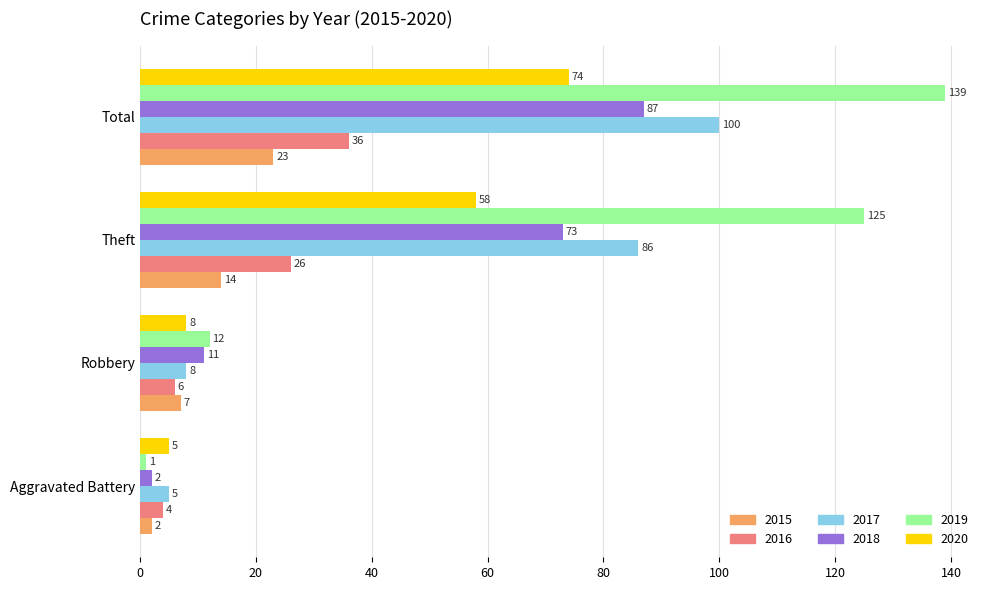

Which series has the largest total across all categories?

2019